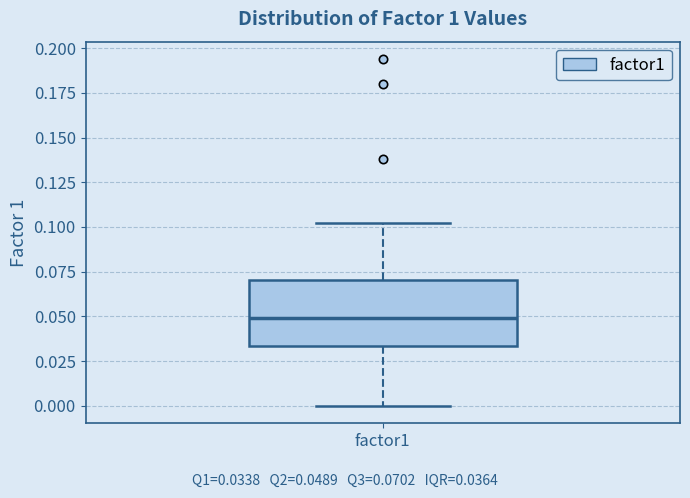

Read this box plot against the y-axis: the position of the median line, the range covered by the box, and the ends of both whiskers. The values are not printed on the chart, so give them approximately, as read against the axis.

median 0.050, box 0.035 to 0.070, whiskers 0.000 to 0.100